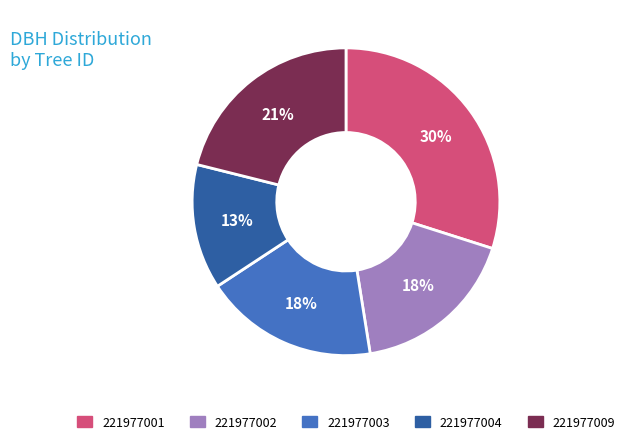

How many segments does this pie chart have?

5